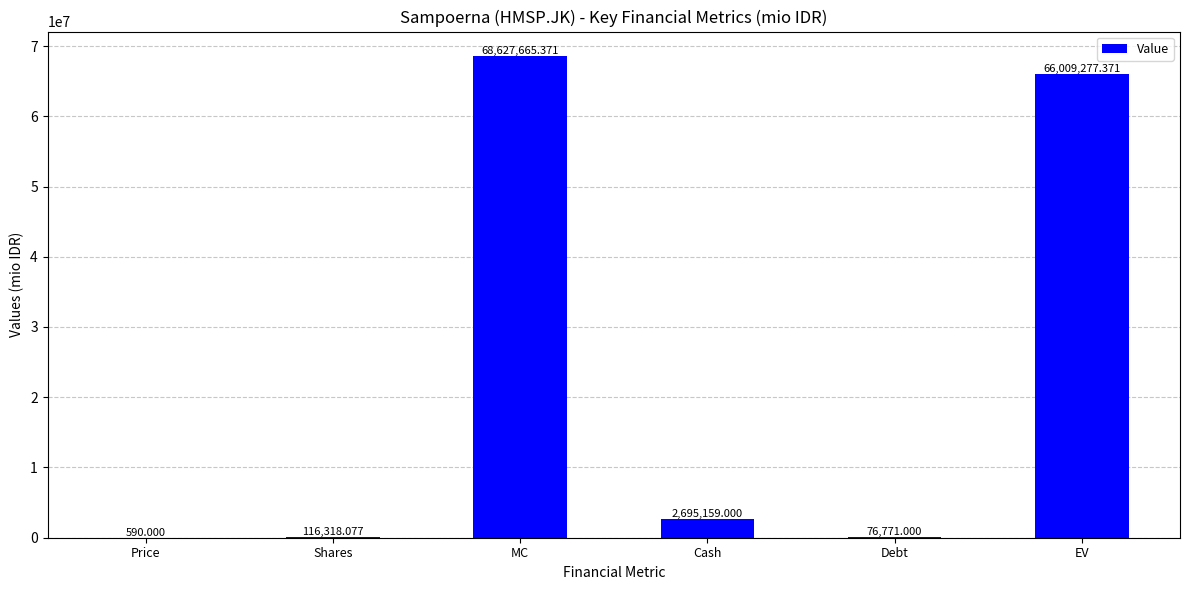

Which has a higher value, EV or Shares?

EV